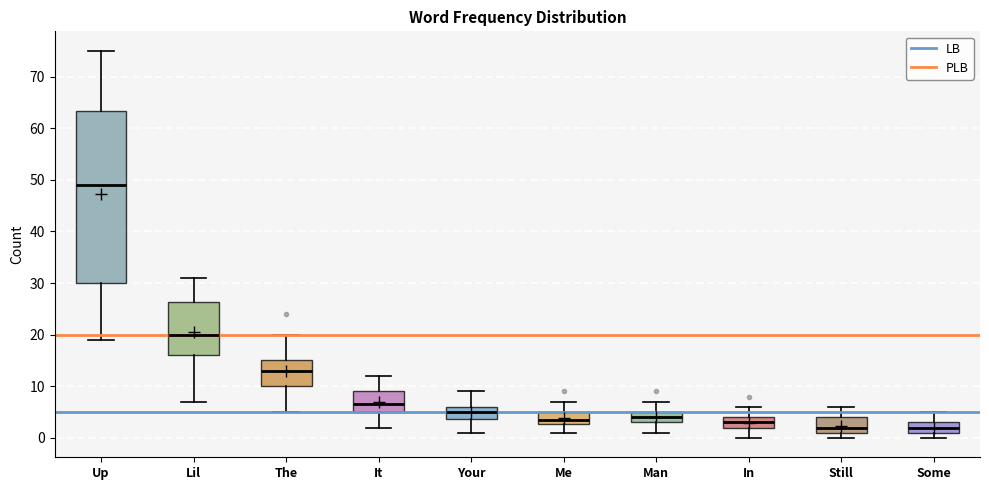

Reading left to right, transcribe this box plot: for each box, give where its median line is, the range the box spans, and where its two whiskers end, as read against the y-axis. The values are not printed on the chart, so give them approximately, as read against the axis.

Up: median 49, box 30 to 63, whiskers 19 to 75
Lil: median 20, box 16 to 26, whiskers 7 to 31
The: median 13, box 10 to 15, whiskers 5 to 20
It: median 7, box 5 to 9, whiskers 2 to 12
Your: median 5, box 4 to 6, whiskers 1 to 9
Me: median 4, box 3 to 5, whiskers 1 to 7
Man: median 4, box 3 to 5, whiskers 1 to 7
In: median 3, box 2 to 4, whiskers 0 to 6
Still: median 2, box 1 to 4, whiskers 0 to 6
Some: median 2, box 1 to 3, whiskers 0 to 5